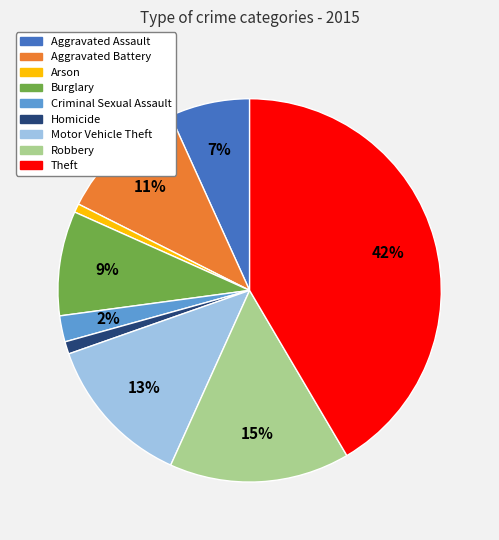

To the nearest percent, what portion does Theft represent?

42%